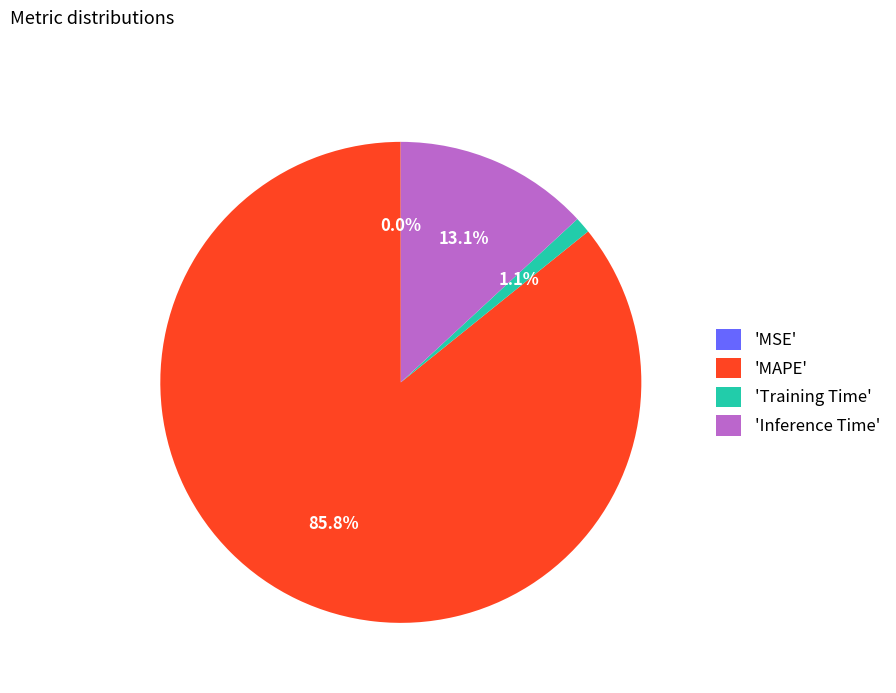

Which has a higher value, 'Inference Time' or 'MAPE'?

'MAPE'